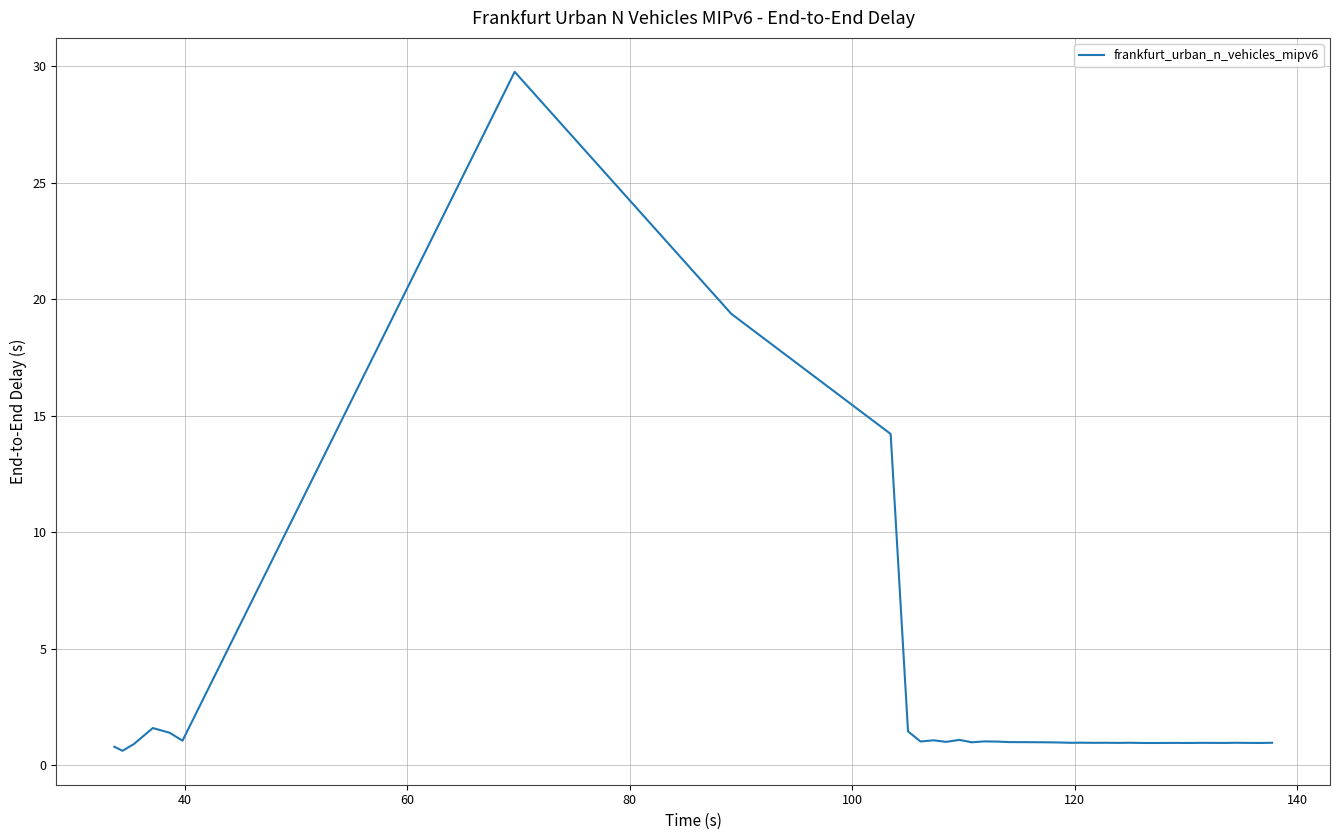

What is the greatest value displayed?

29.8